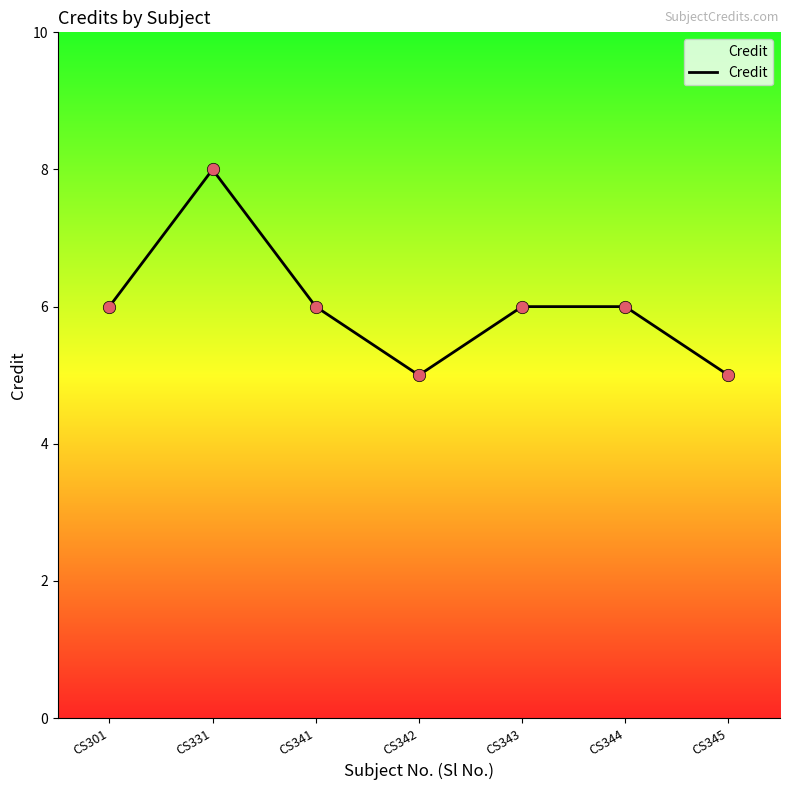

Which has a higher value, CS341 or CS342?

CS341